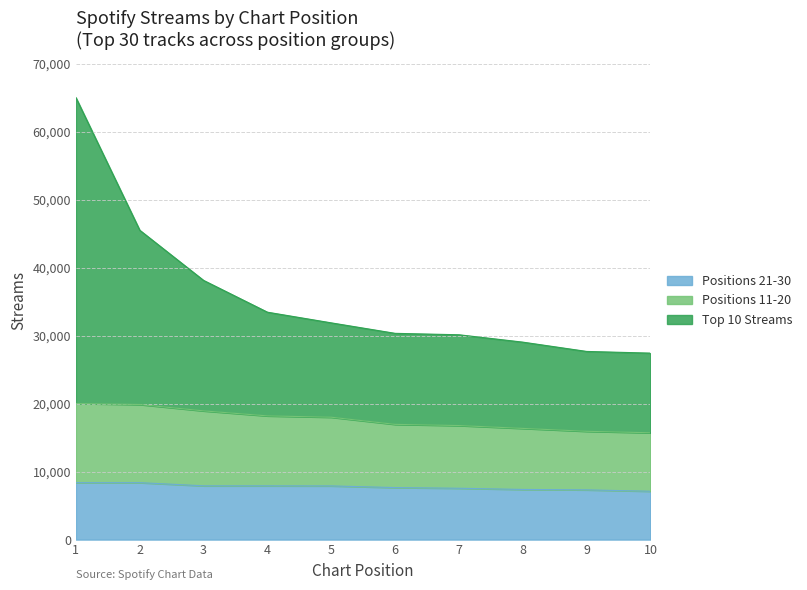

True or false: Positions 21-30 has more than 1 interior local peaks.

False